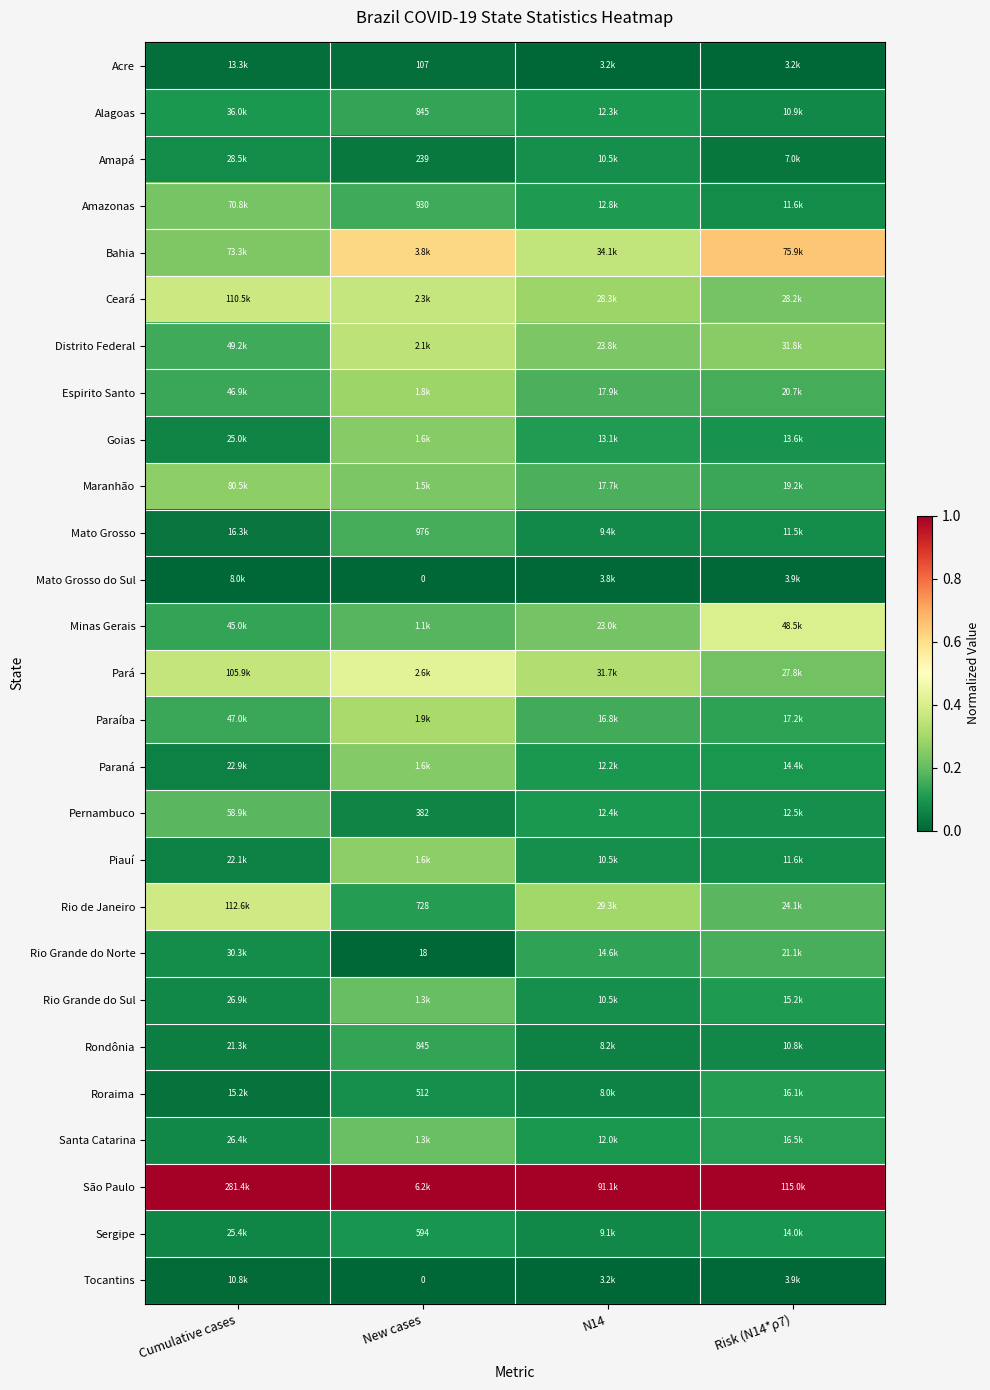

At which label does Paraná reach its peak?

New cases